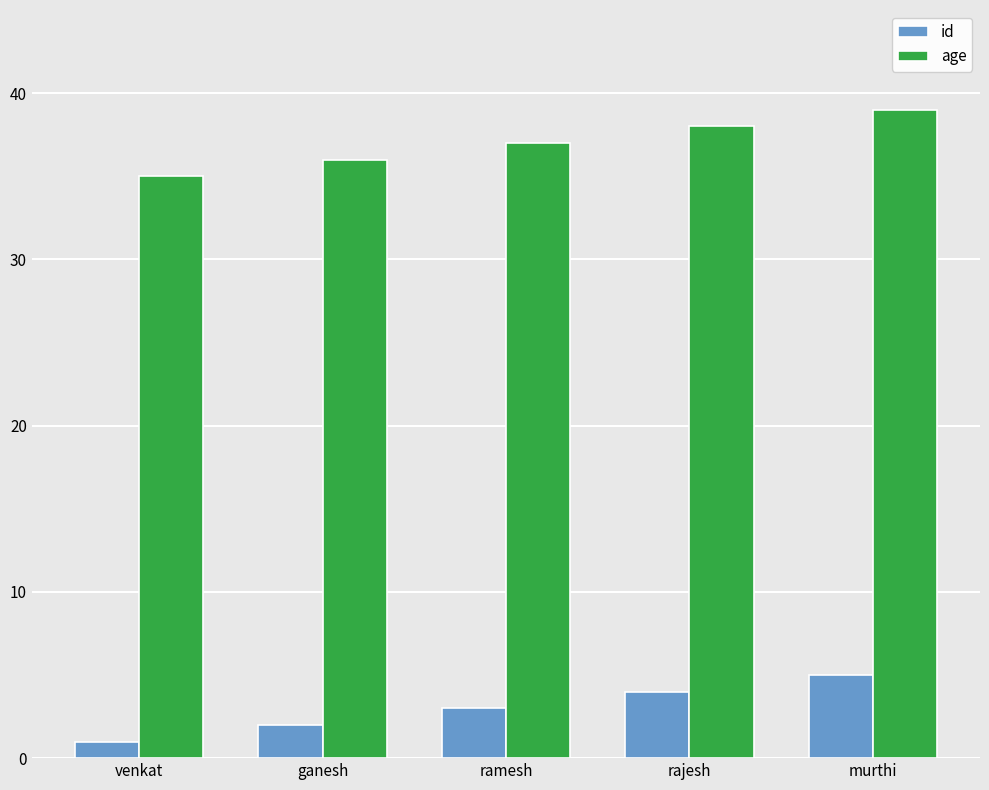

What is the sum of the id values at rajesh and venkat?

5